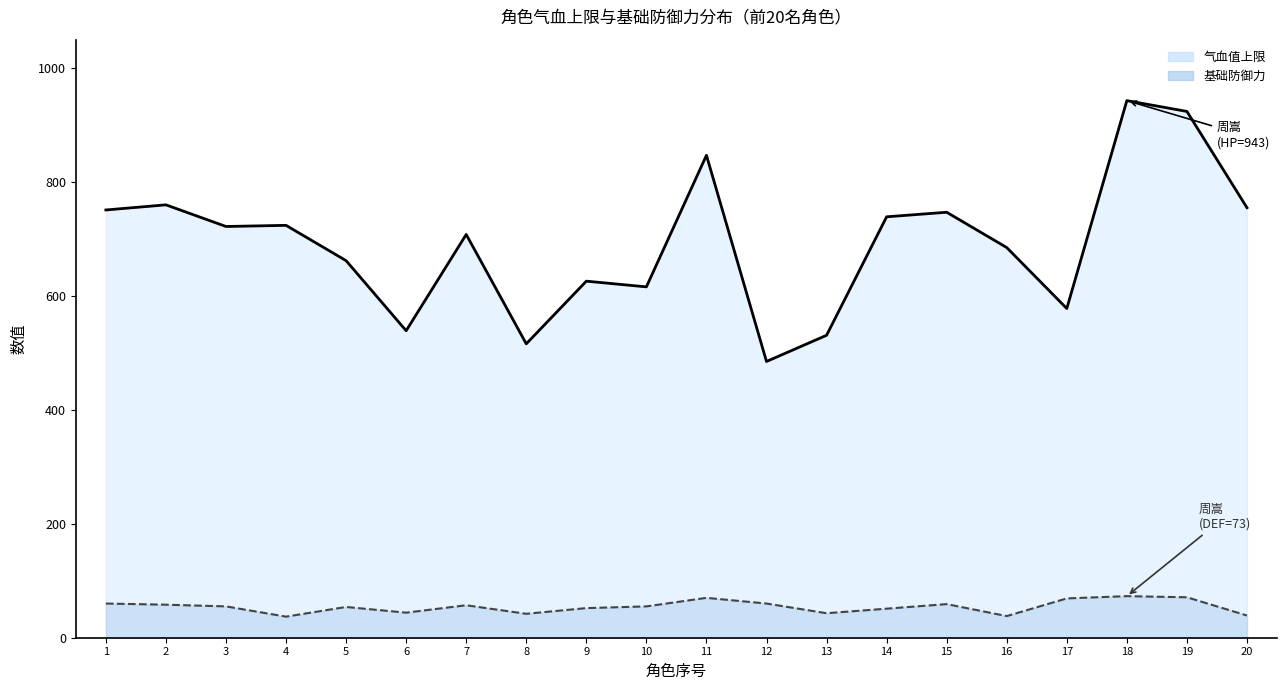

The 气血值上限_line series shows 800 at 12. True or false?

False